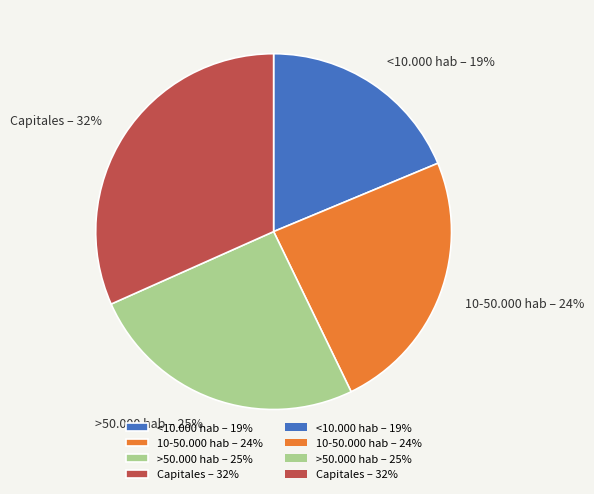

Which slice is the largest?

Capitales